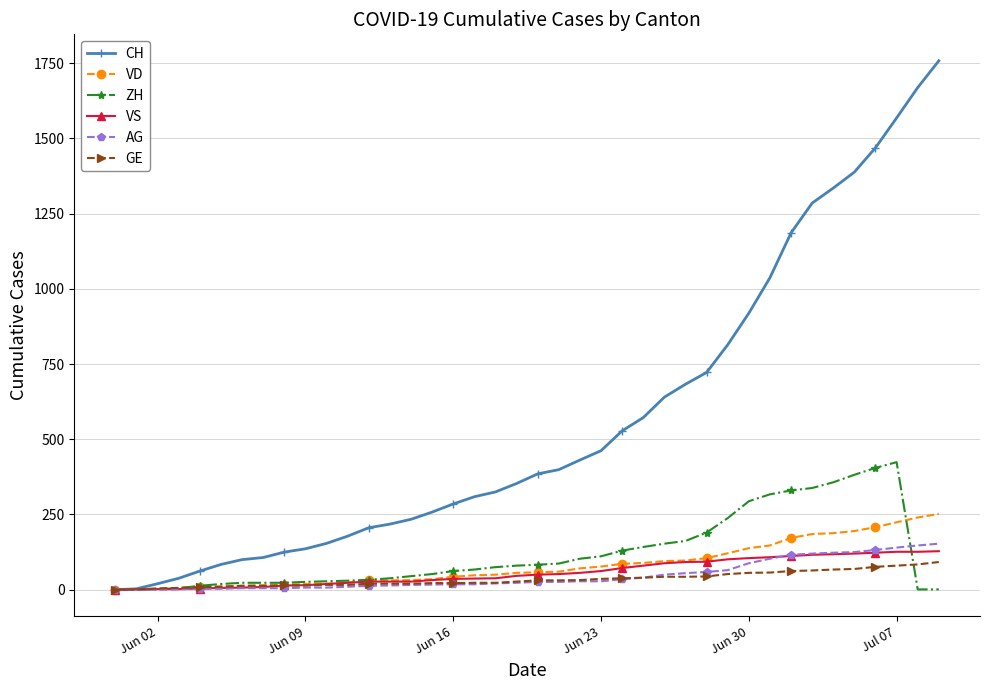

True or false: ZH has more than 0 interior local peaks.

True